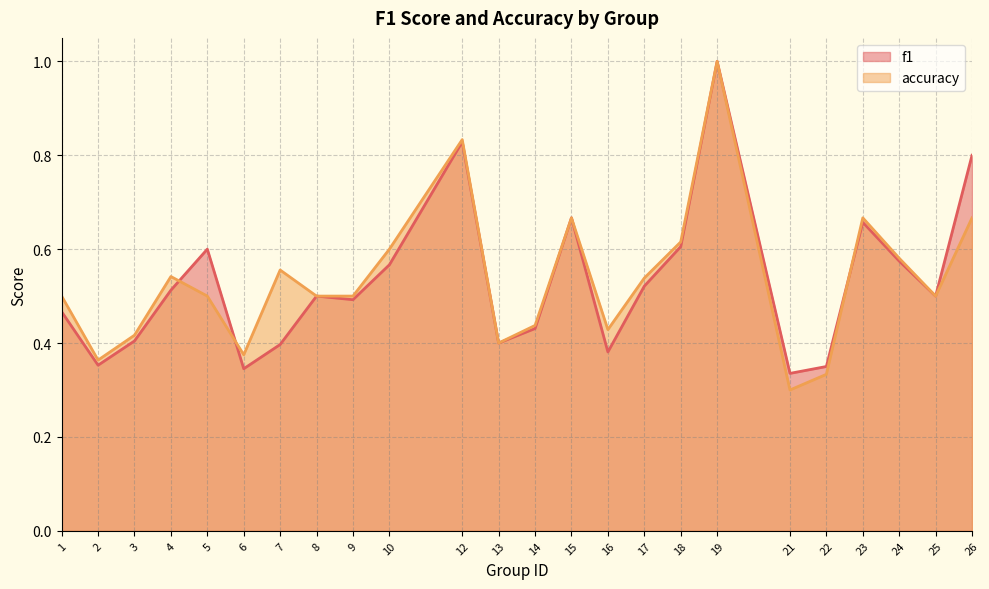

Does the chart have visible grid lines?

Yes